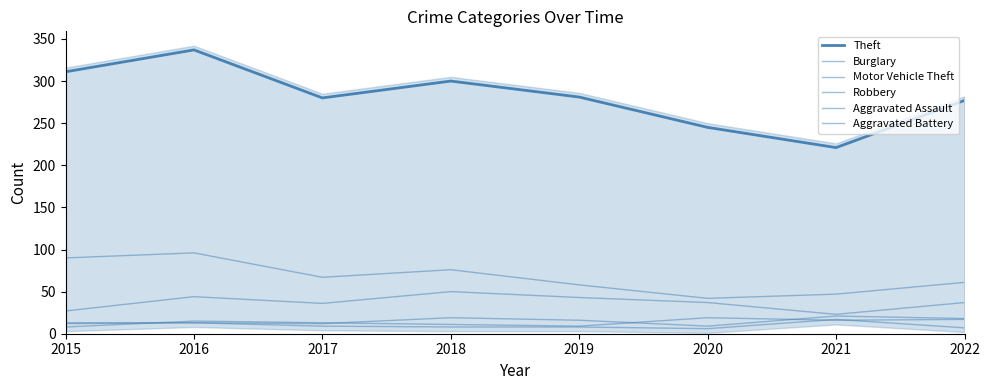

What is the average value of the Burglary series?

67